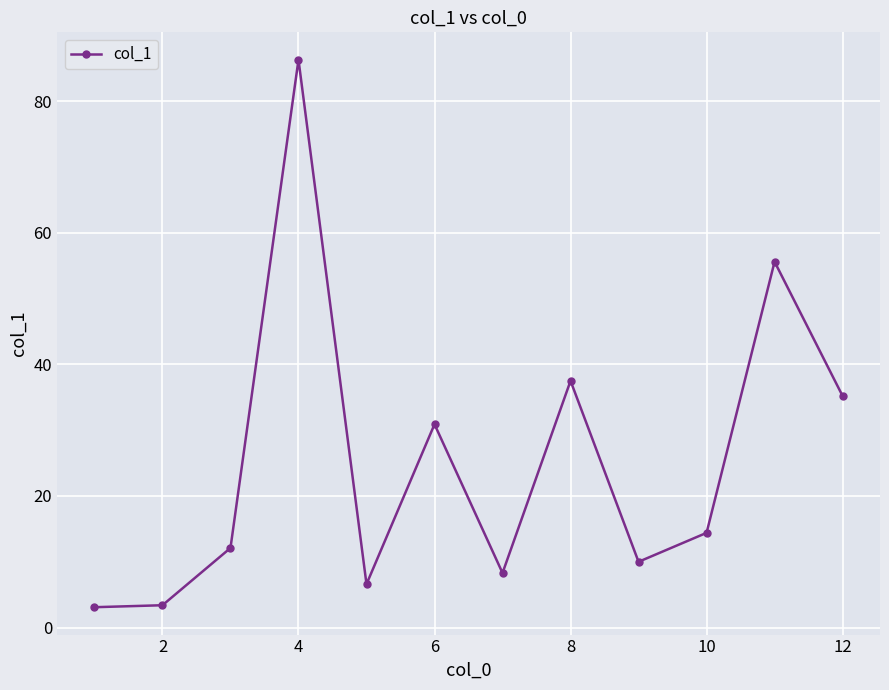

How many series are shown in this chart?

1